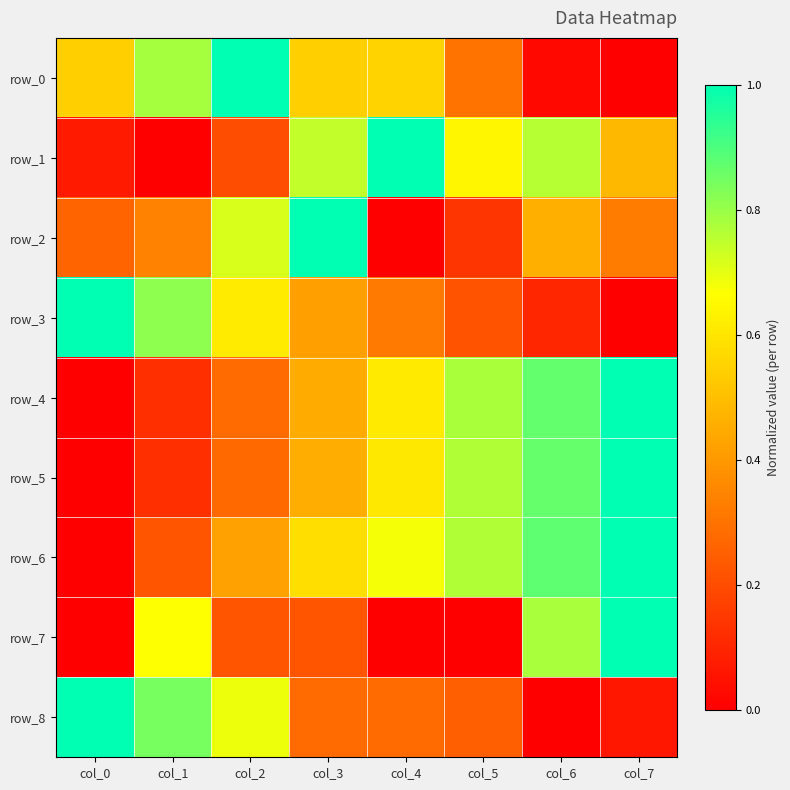

List the series in order of their peak value, lowest first.

row_0, row_1, row_2, row_3, row_4, row_5, row_6, row_7, row_8